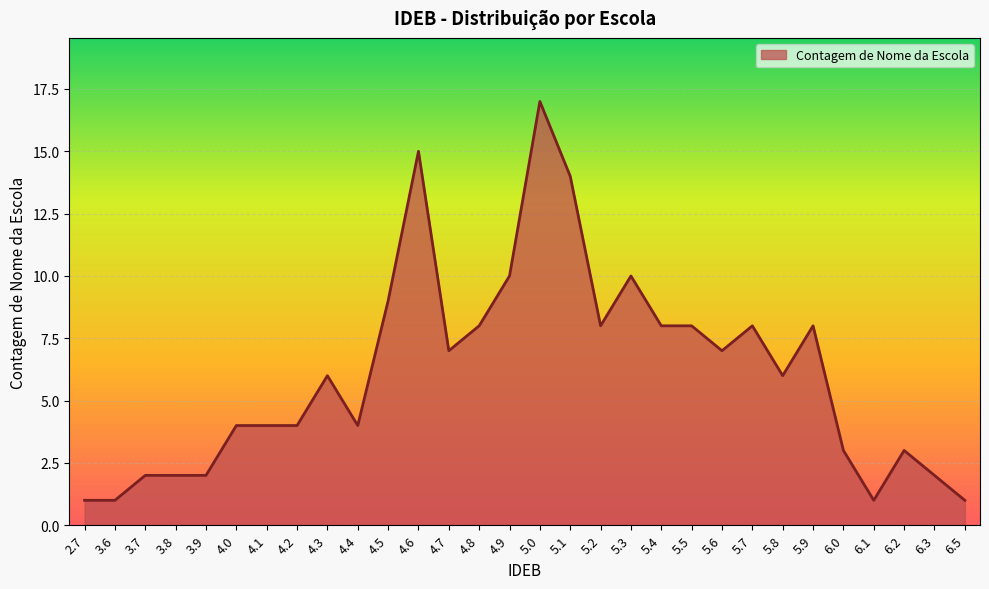

What is the change in value from 3.9 to 4.2?

+2